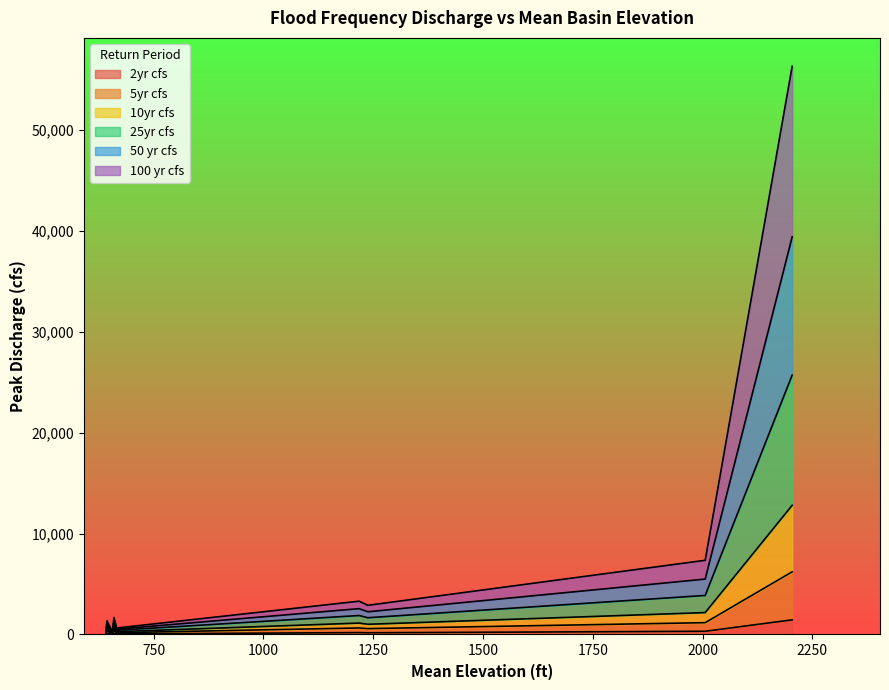

What is the highest value of the 2yr cfs series?

1450.0